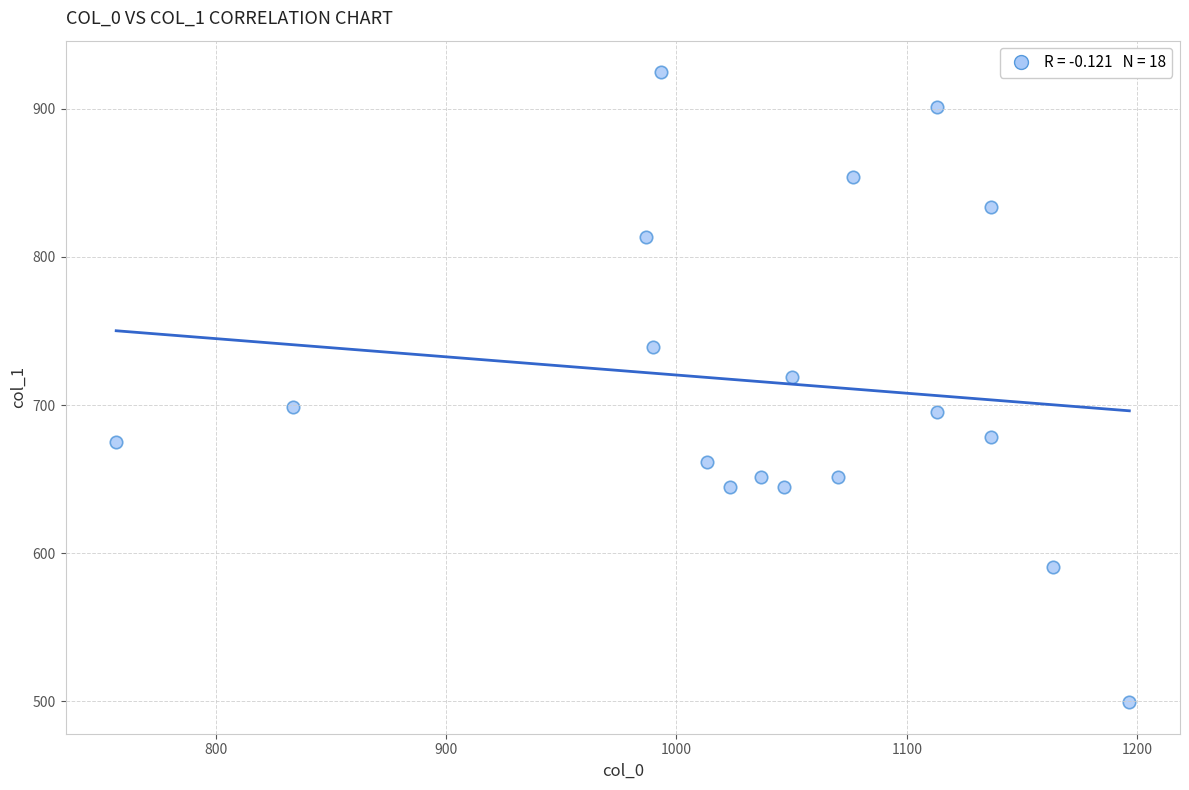

What Y value in the scatter plot is closest to 712?

718.9